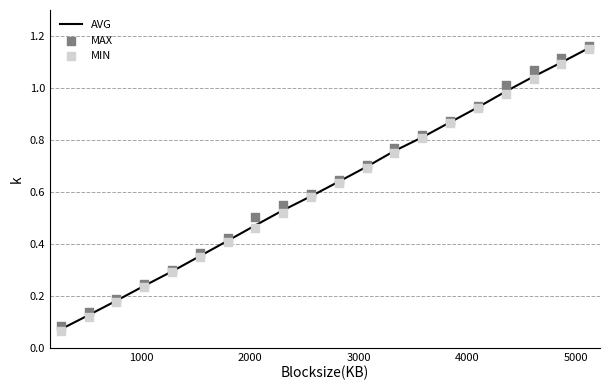

Which series contains the highest Y value?

MAX